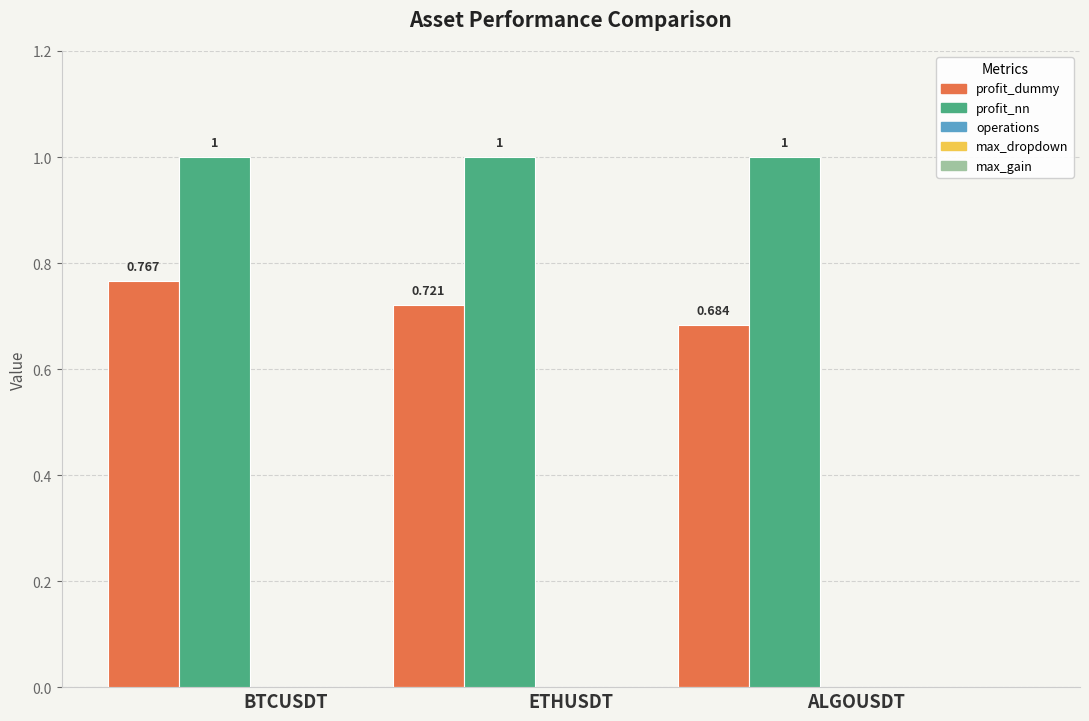

Which series has the largest range (max minus min)?

profit_dummy